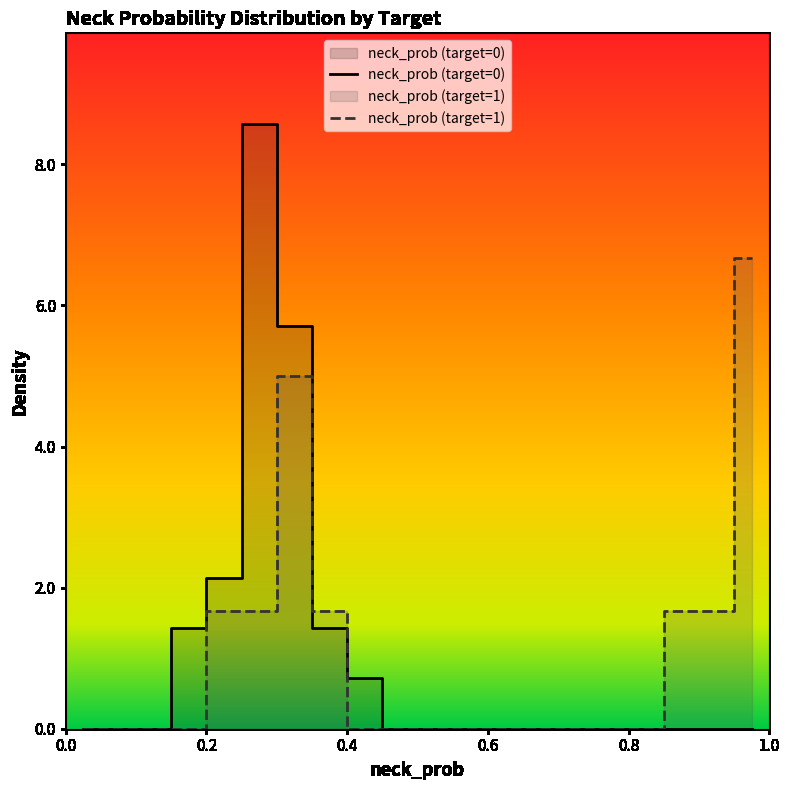

What is the difference between the maximum and minimum values in the neck_prob (target=0) series?

8.6